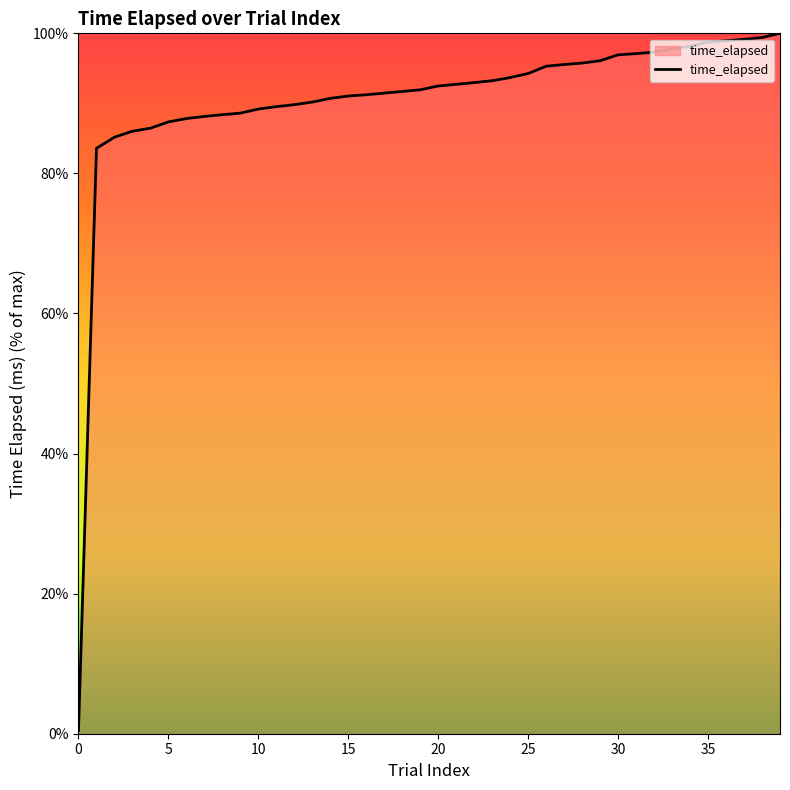

What is the maximum value shown in the chart?

100.0